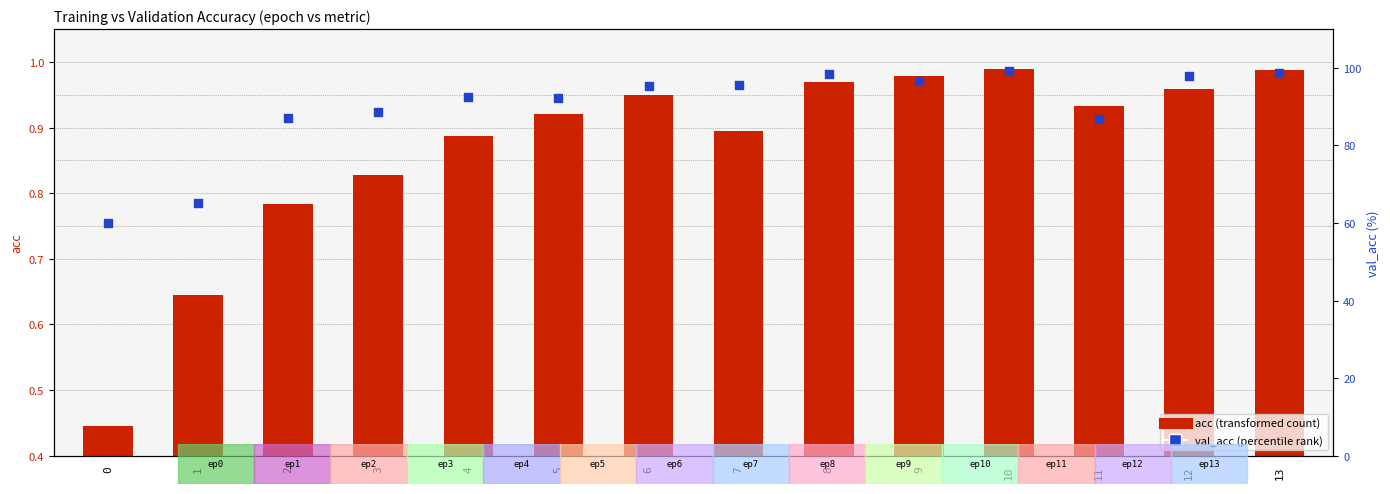

What are all the series names shown in the legend?

acc, val_acc